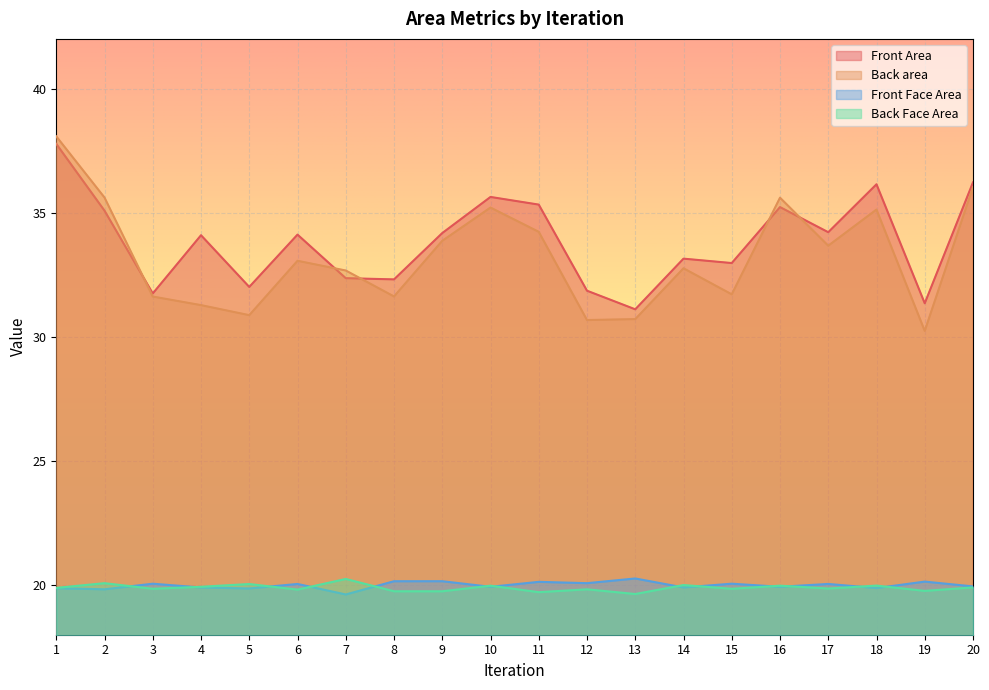

At which category does Back area reach its first local peak?

6